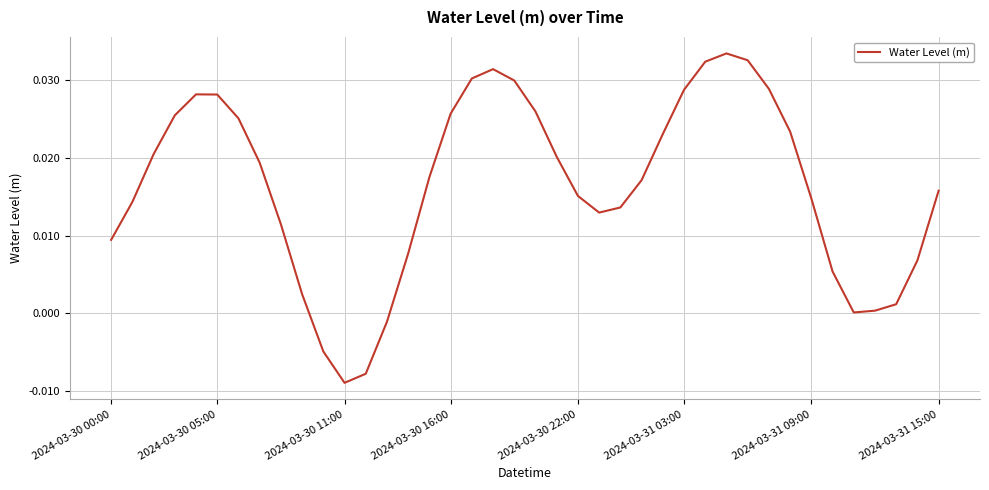

Where is the data nearest to the value 0?

35